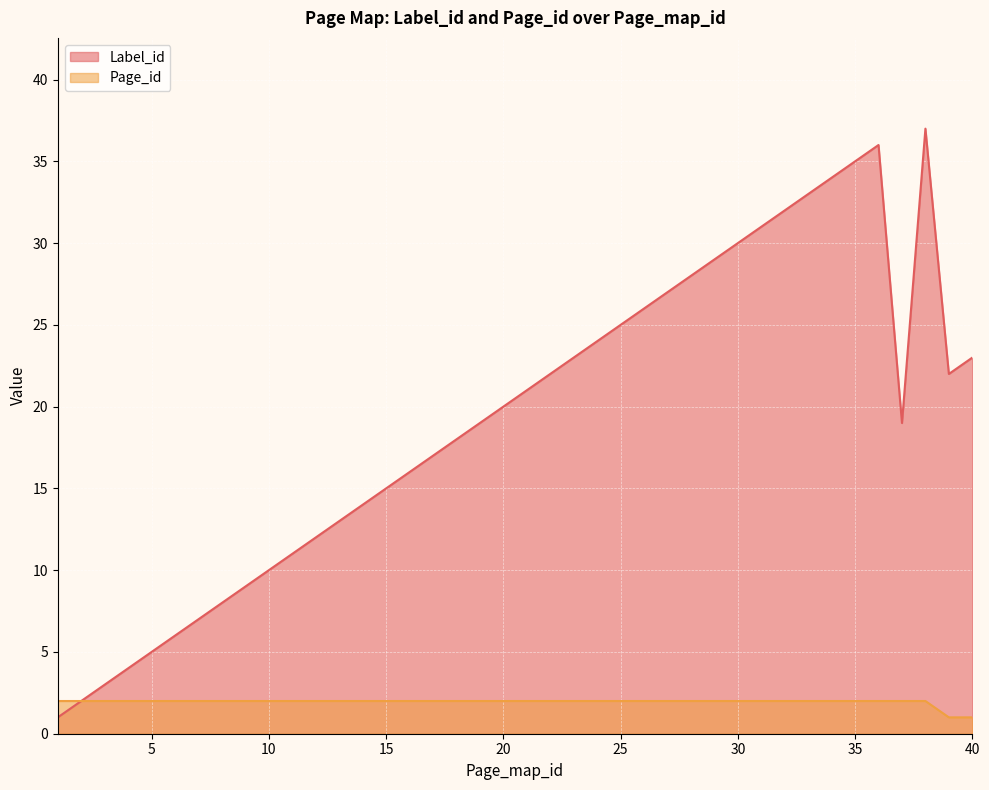

Does the chart display data point markers on the line(s)?

No